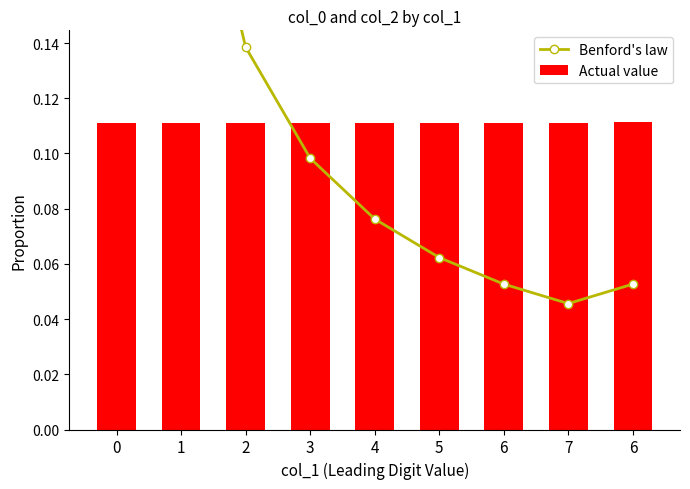

How many groups of bars are there?

9